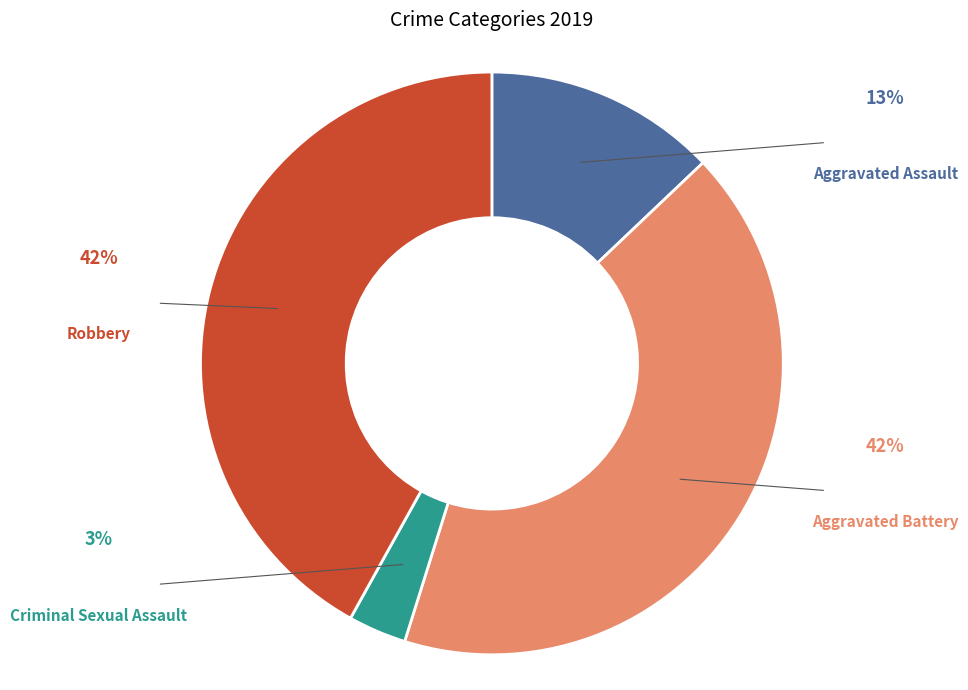

Is there a majority slice in this chart?

No